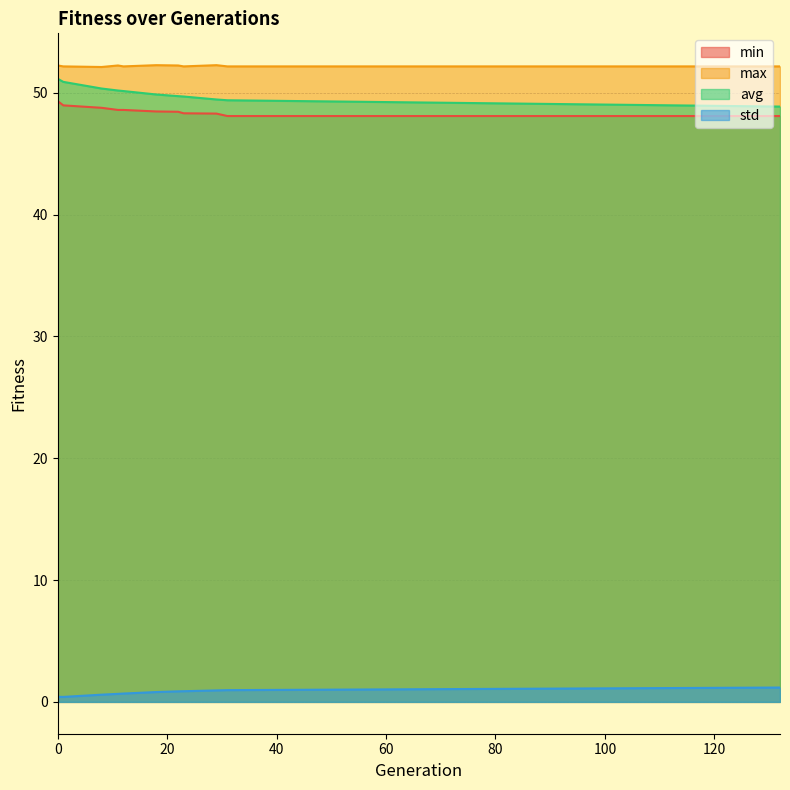

True or false: max and std intersect in this chart.

False